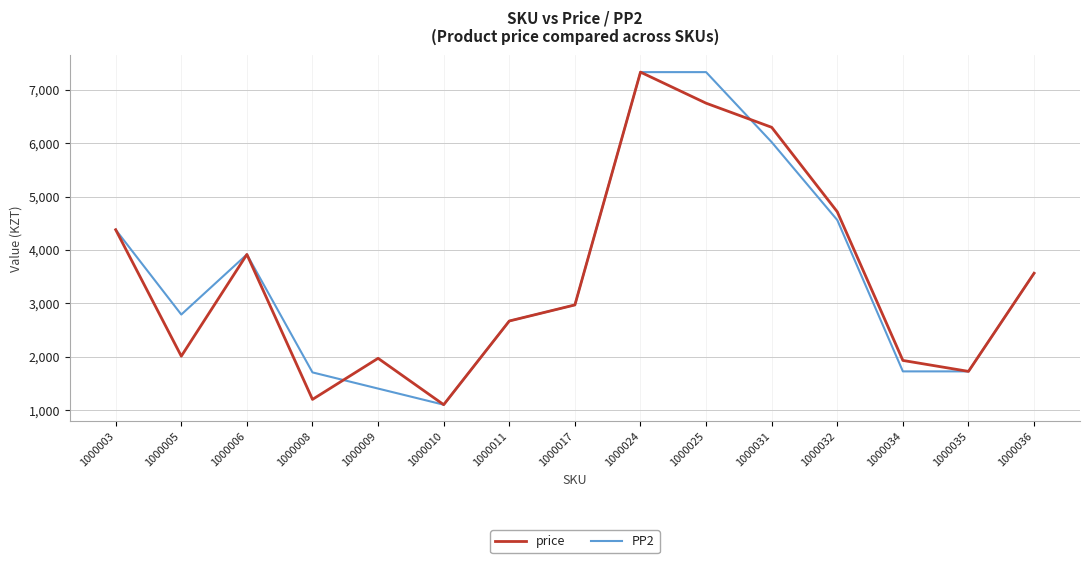

In price, how many points are higher than both neighbors (excluding endpoints)?

3